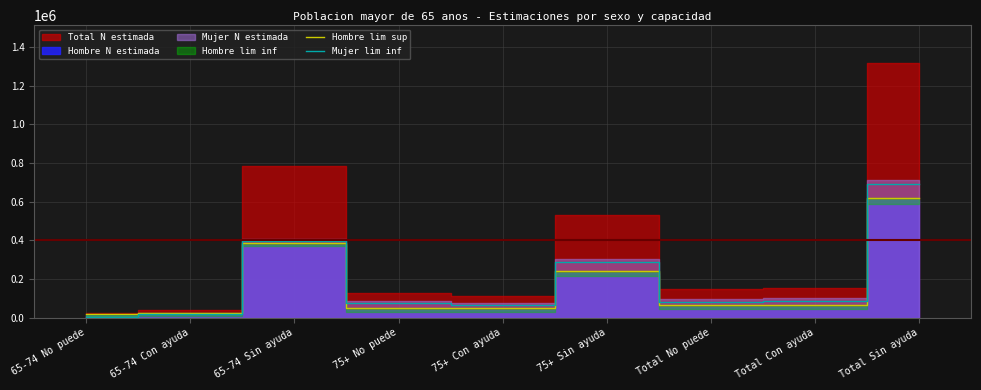

Is the value of Hombre lim sup at 65-74 Sin ayuda greater than the value of Mujer lim inf at Total Con ayuda?

Yes